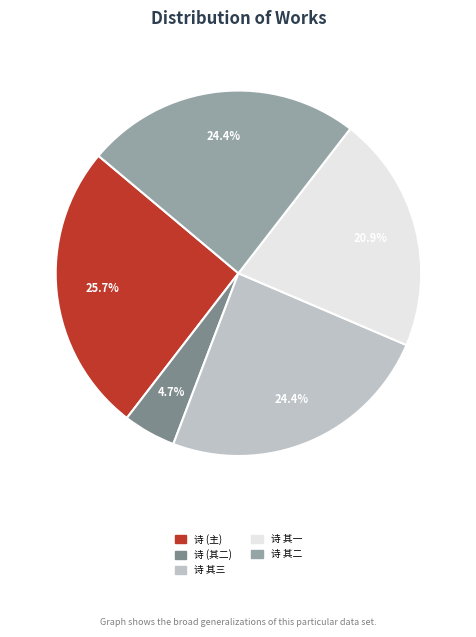

What is the largest slice in the pie chart?

诗 (主)